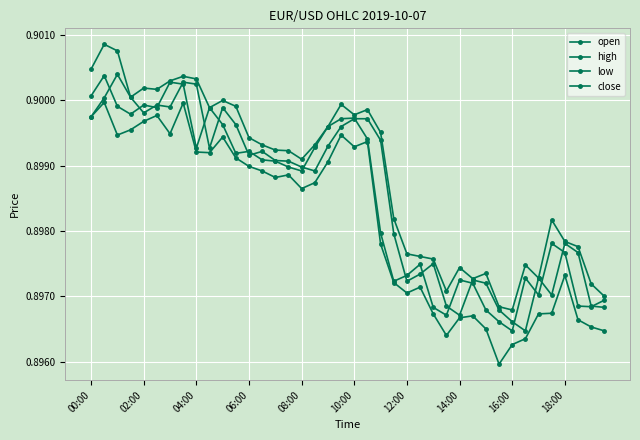

How many lines are shown in the chart?

4